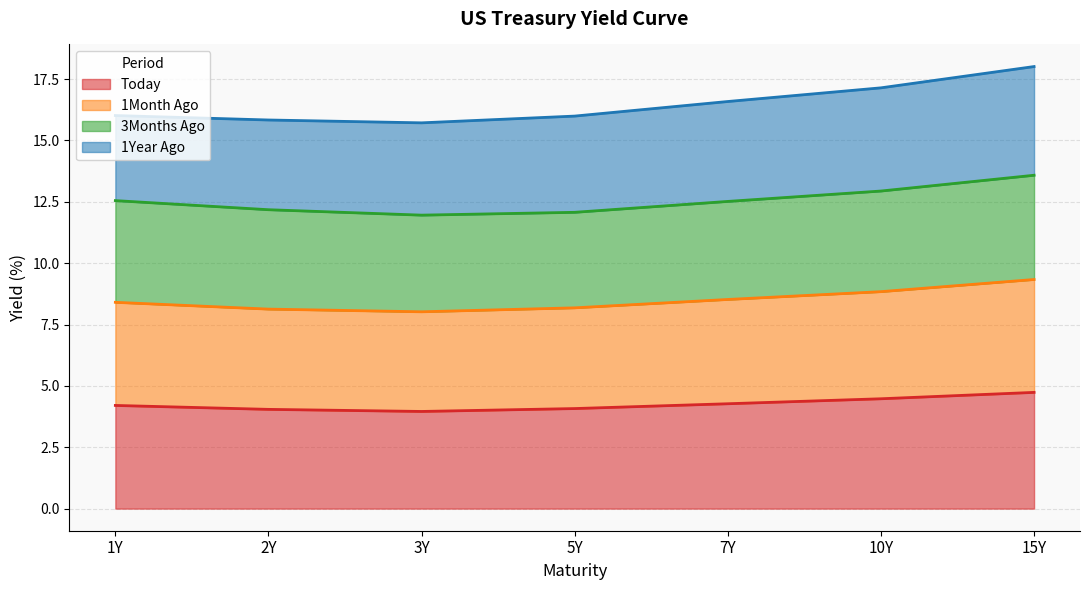

What is the total value across all series at 7Y?

16.6